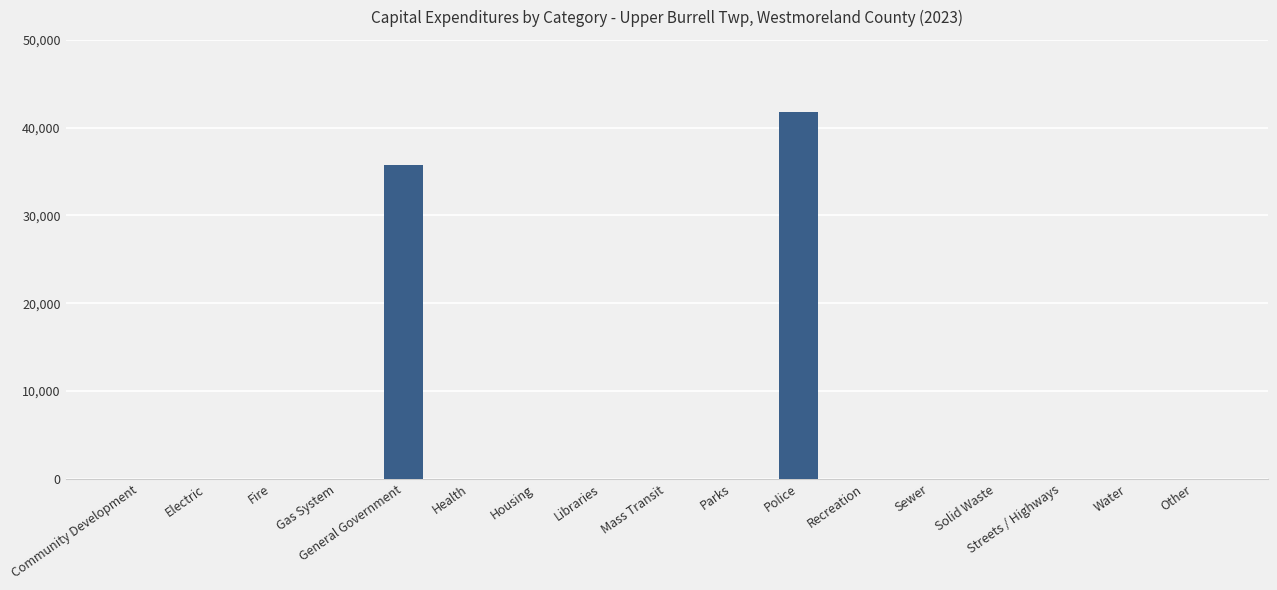

Reading left to right, extract all data points from this chart.

Community Development=0	Electric=0	Fire=0	Gas System=0	General Government=35800	Health=0	Housing=0	Libraries=0	Mass Transit=0	Parks=0	Police=41770	Recreation=0	Sewer=0	Solid Waste=0	Streets / Highways=0	Water=0	Other=0